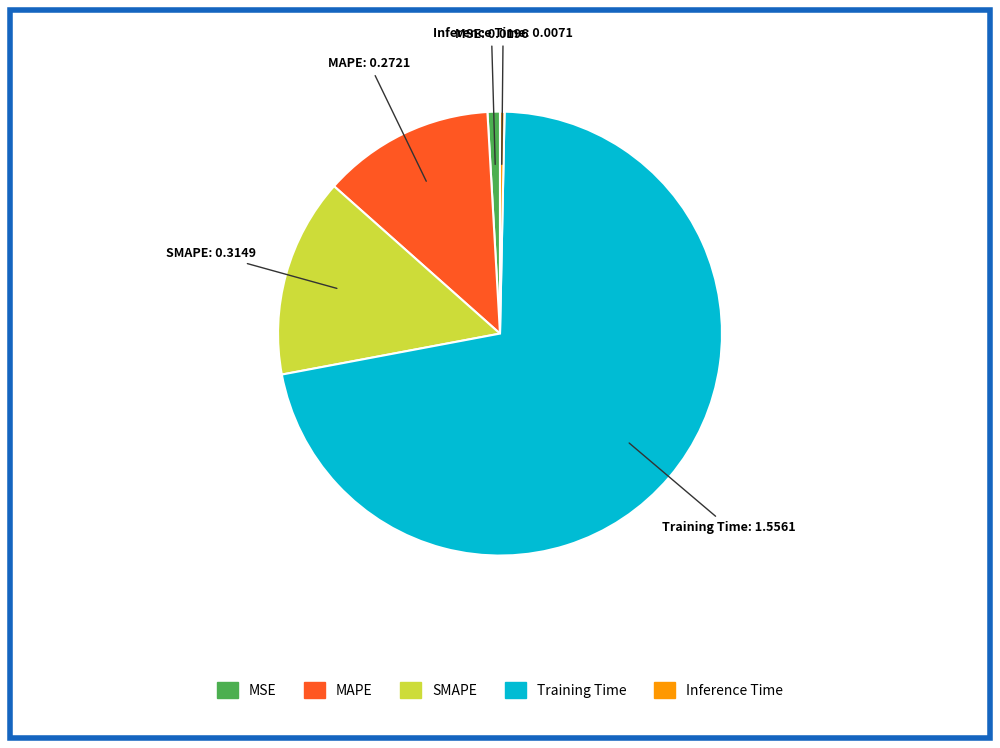

Is there any slice that represents more than half of the pie?

Yes